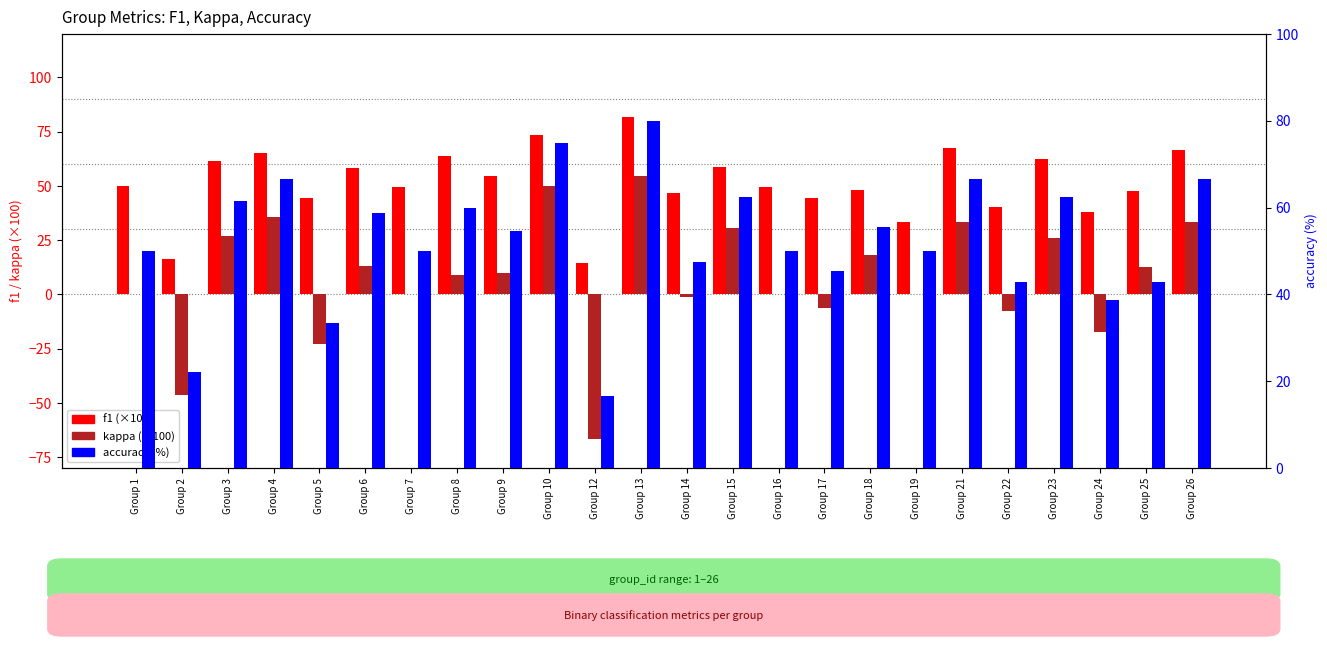

At which category is the sum across all series the highest?

Group 13